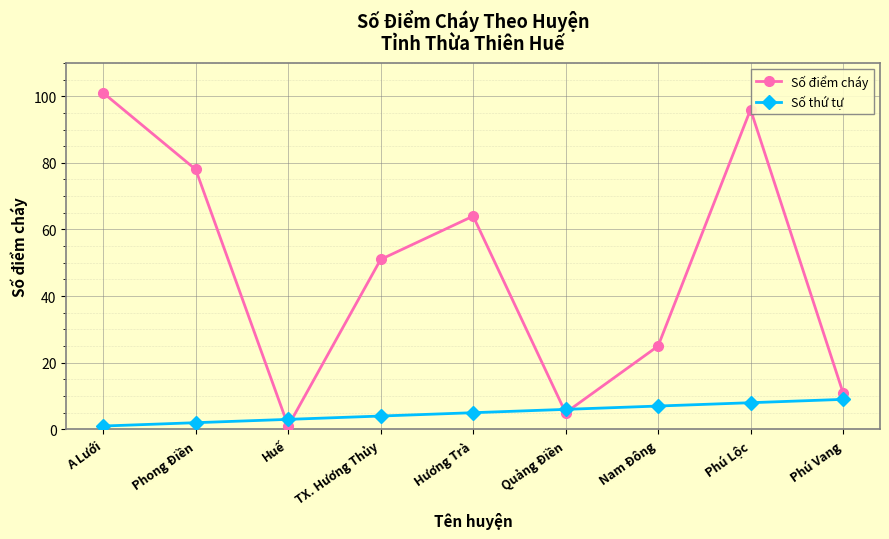

What is the highest value of the Số thứ tự series?

9